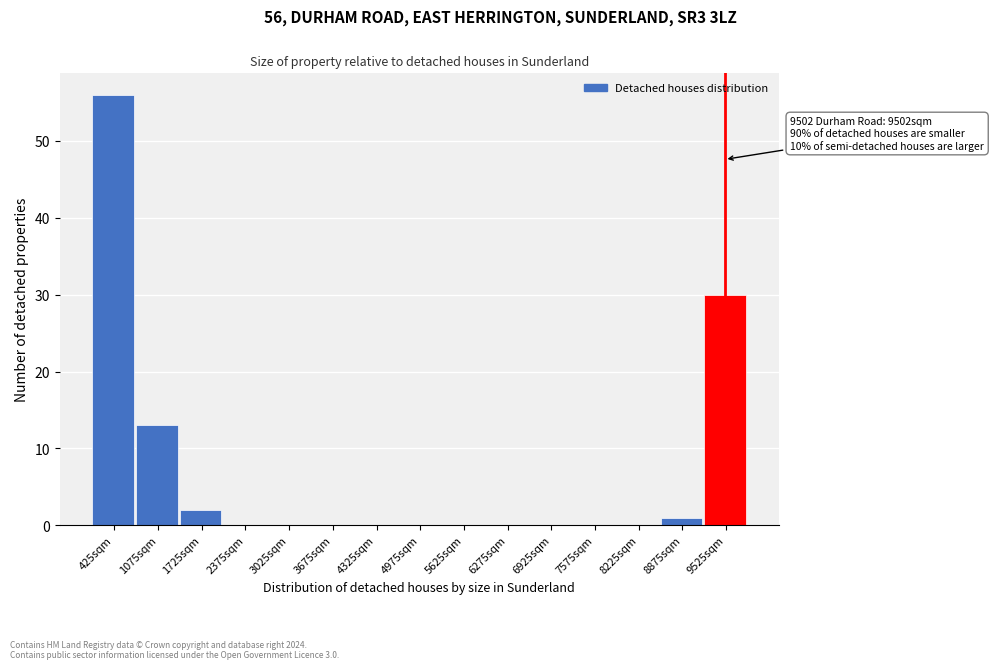

Over which range of the x-axis is the bar tallest?

100 to 750